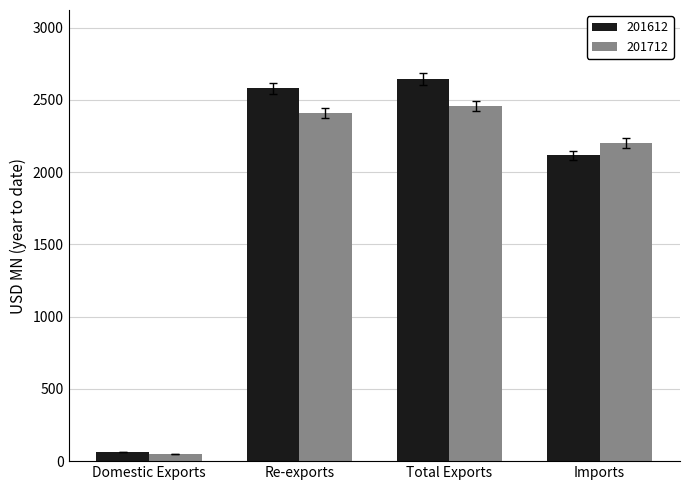

Reading left to right, list all the values displayed in this chart.

201612: 64.8	2581.5	2646.3	2116.4
201712: 47.1	2410.3	2457.4	2201.6